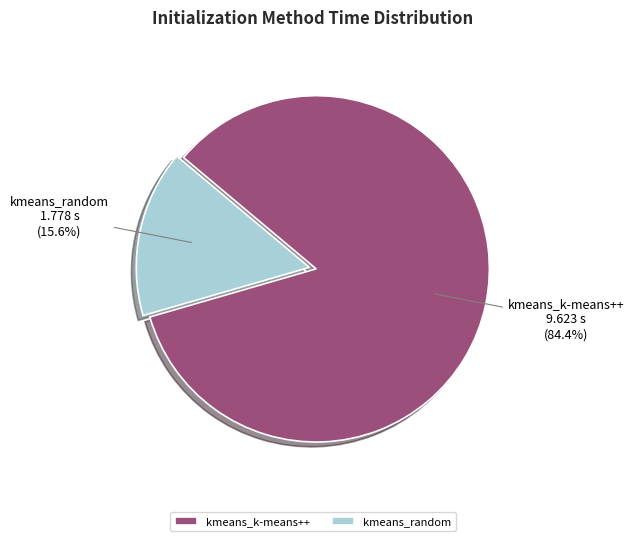

To the nearest percent, what is the difference between the kmeans_k-means++ and kmeans_random slice percentages?

69%